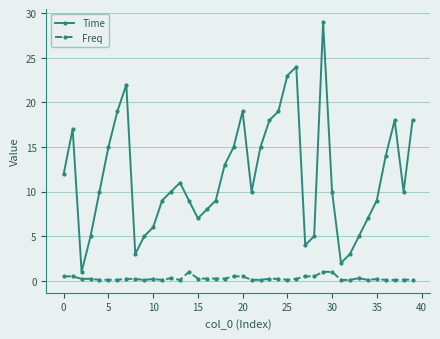

True or false: Time and Freq intersect in this chart.

False